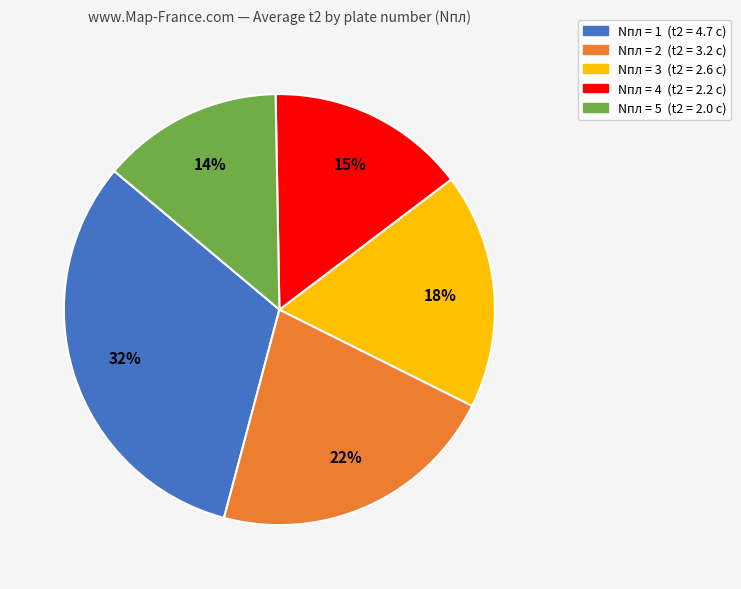

To the nearest percent, what is the difference between the largest and smallest slice percentages?

18%